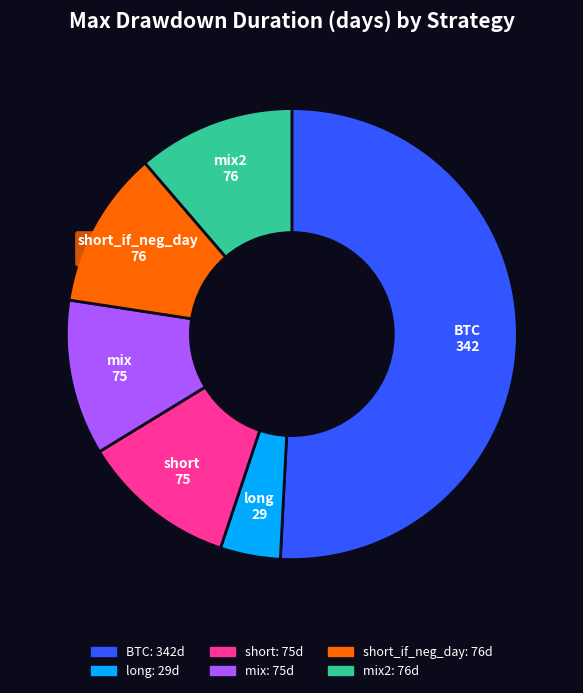

Does any single category account for the majority?

Yes